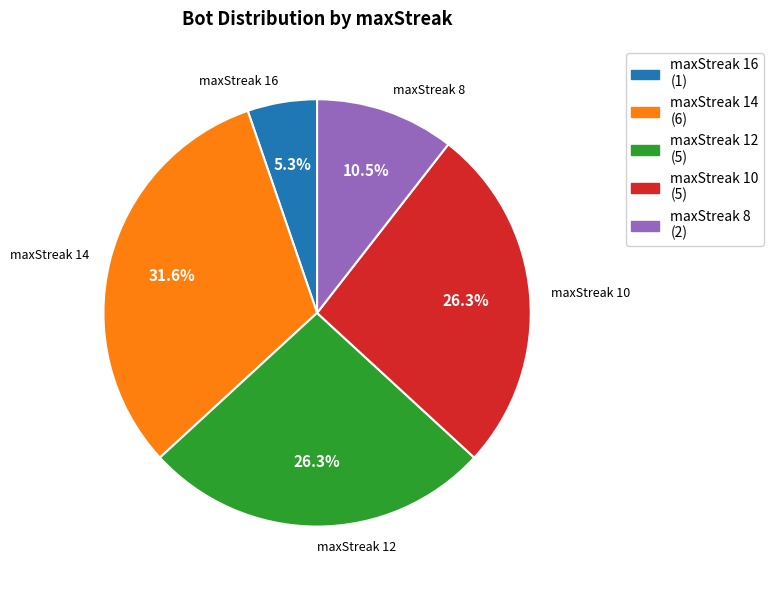

Is there a majority slice in this chart?

No